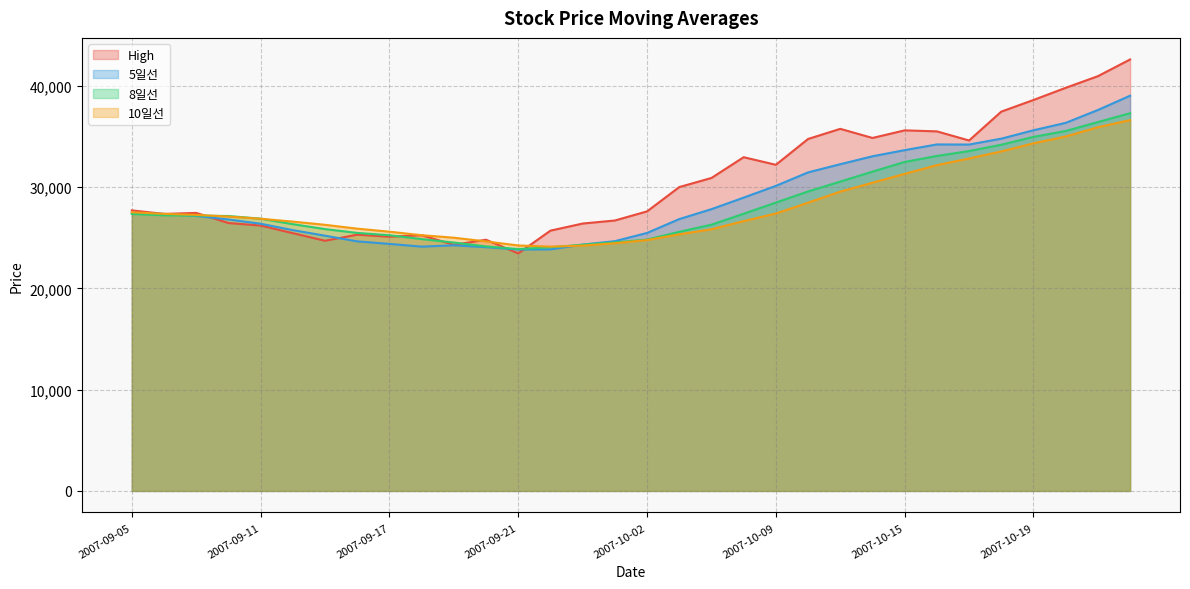

What is the average value of the 5일선 series?

28924.1